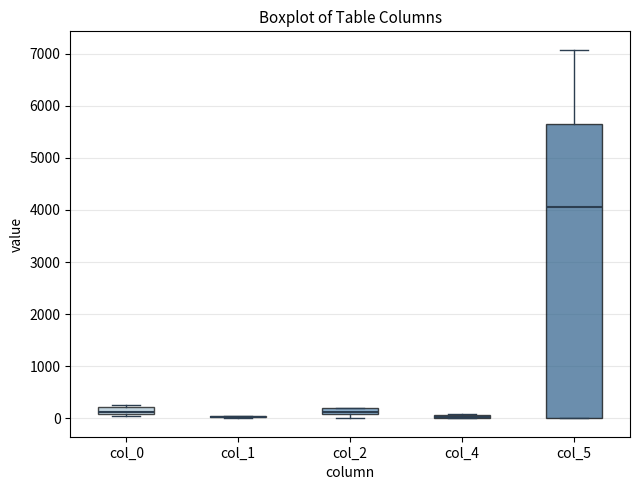

Where is the upper edge of the box for col_5 on the y-axis? The values are not printed on the chart, so give them approximately, as read against the axis.

5700